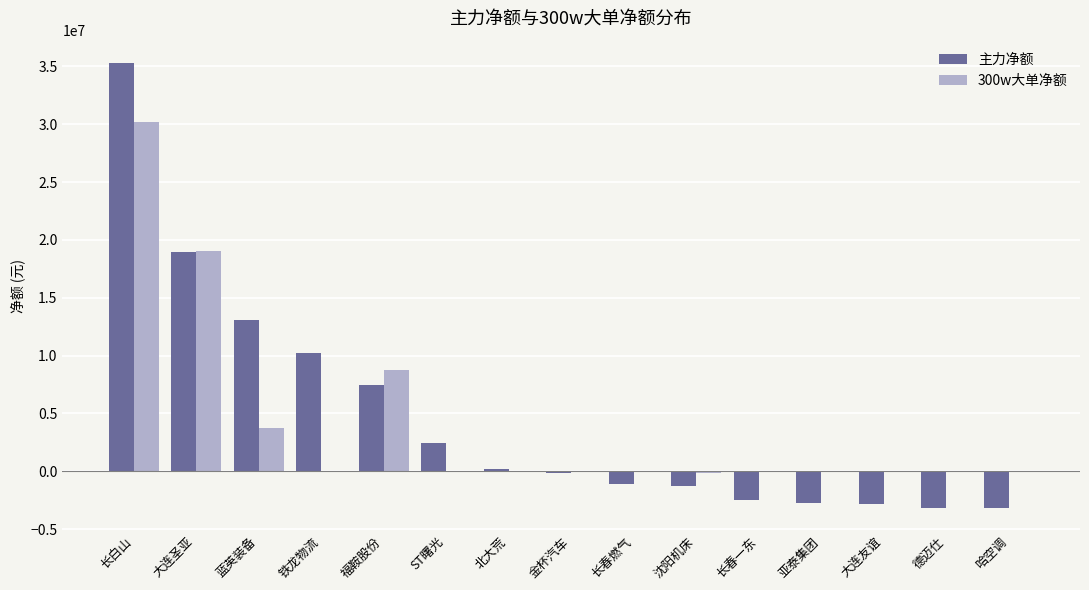

What is the sum of all 主力净额 values?

70821594